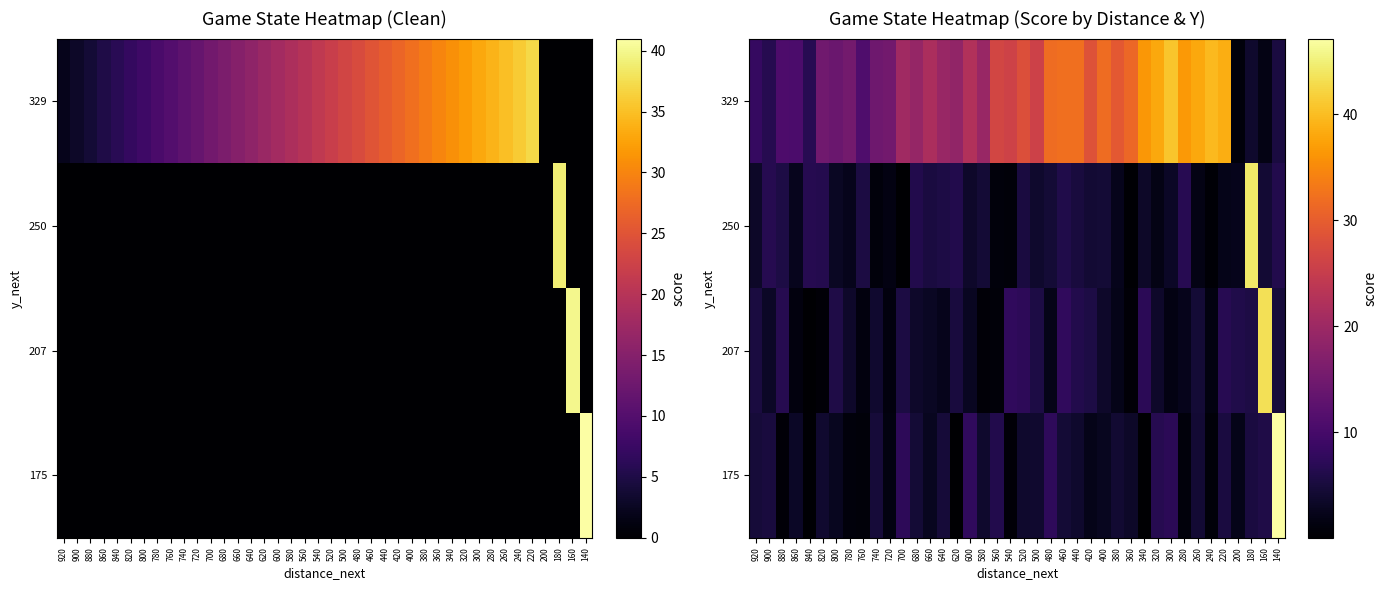

What is the approximate value of 207 at 900?

3.3